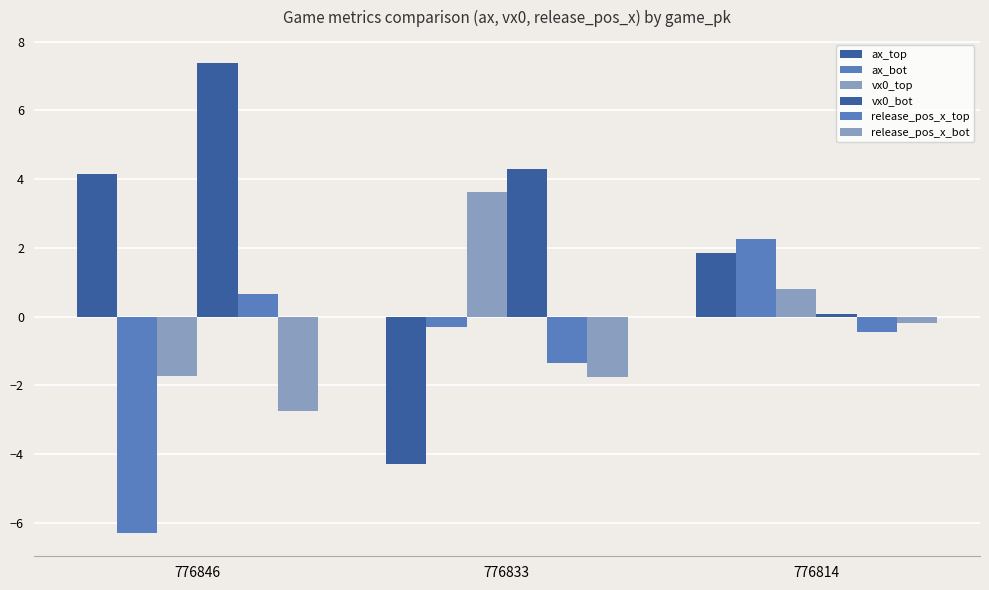

How many data points in ax_bot are above 0?

1